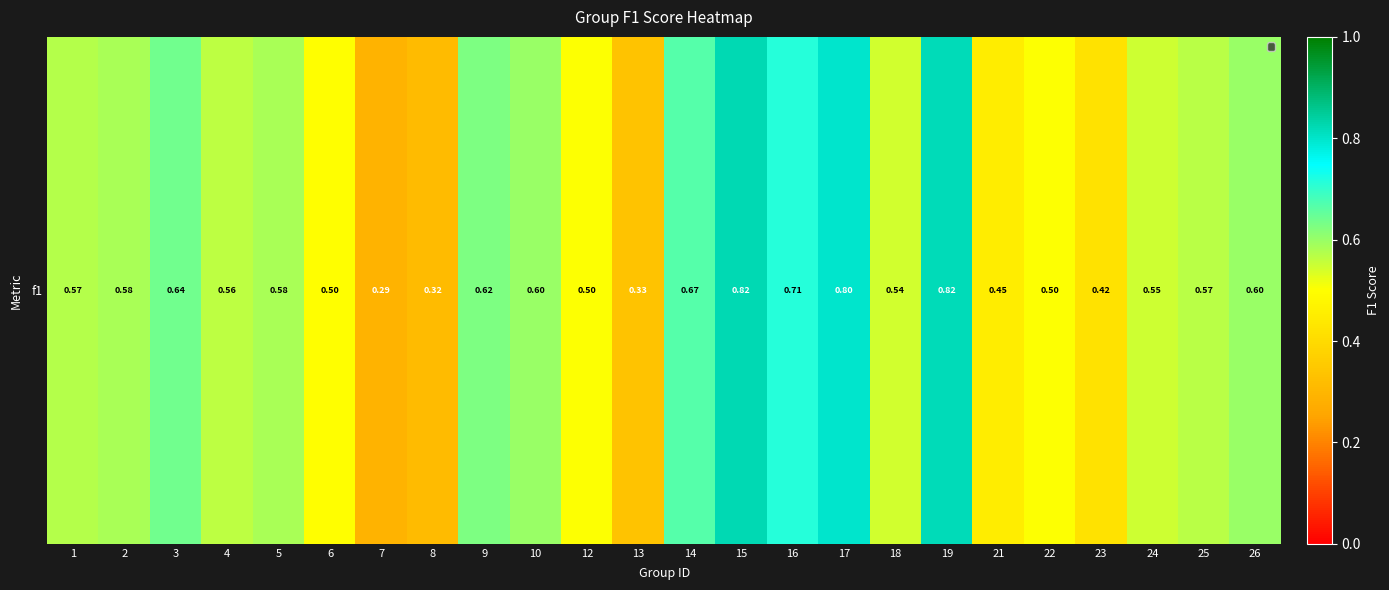

What is the minimum value shown in the chart?

0.3